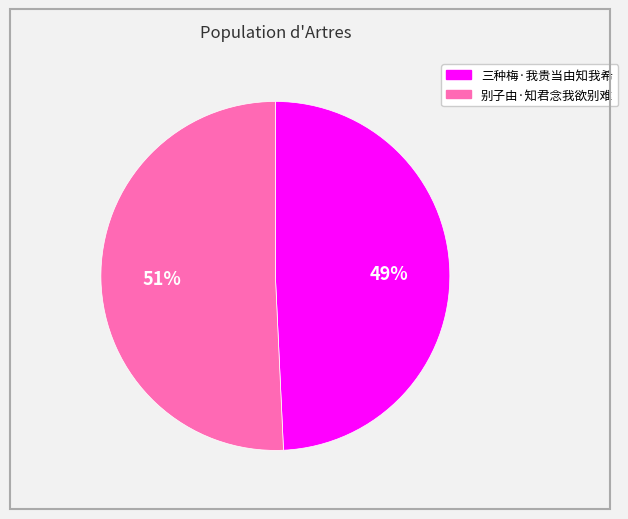

Does 别子由·知君念我欲别难 represent more than half of the total?

Yes